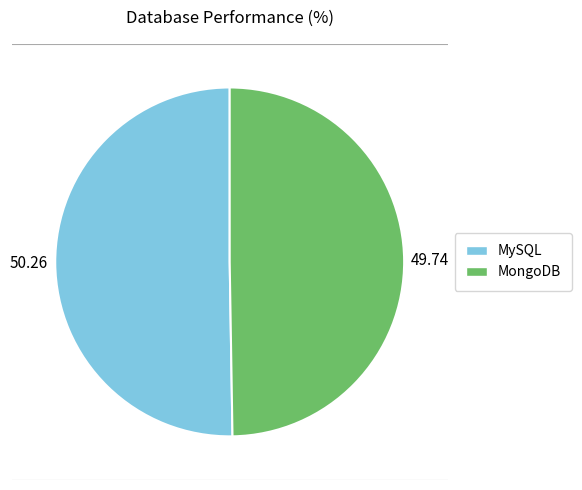

Between MySQL and MongoDB, which is larger?

MySQL